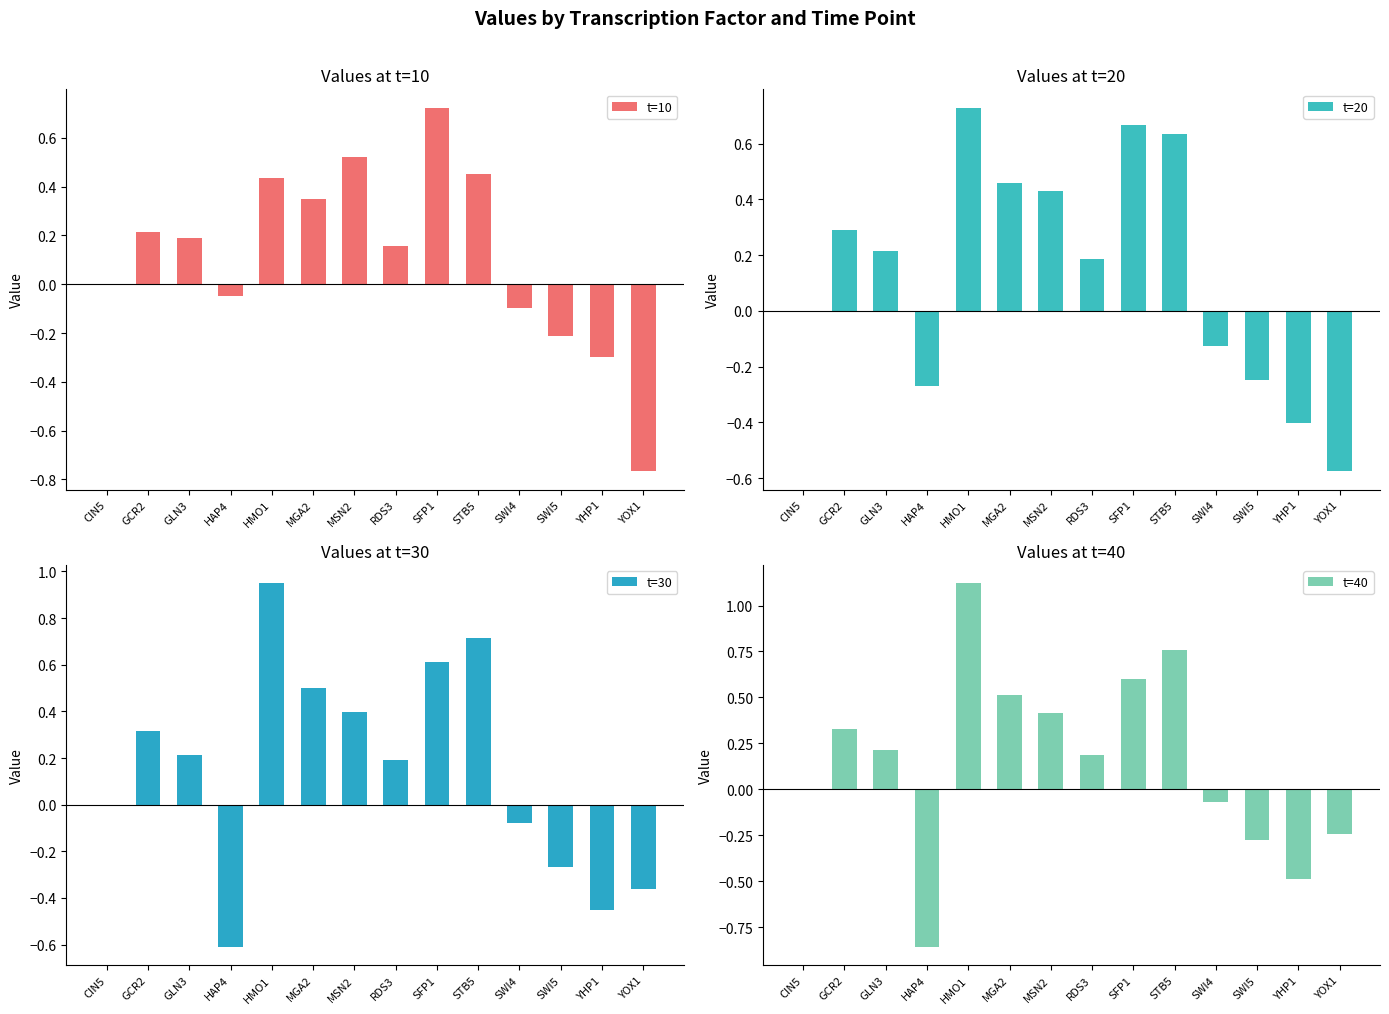

Which series has the largest total across all categories?

t=40